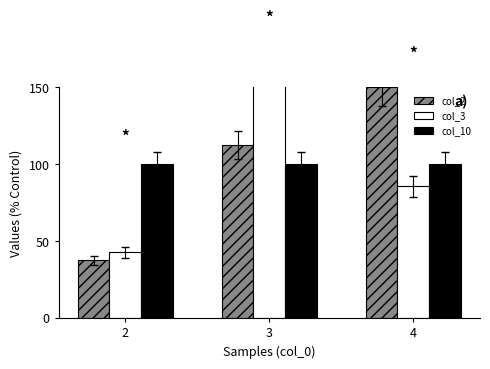

Reading left to right, extract all data points from this chart.

col_2: 37.5	112.5	150.0
col_3: 42.9	171.4	85.7
col_10: 100.0	100.0	100.0